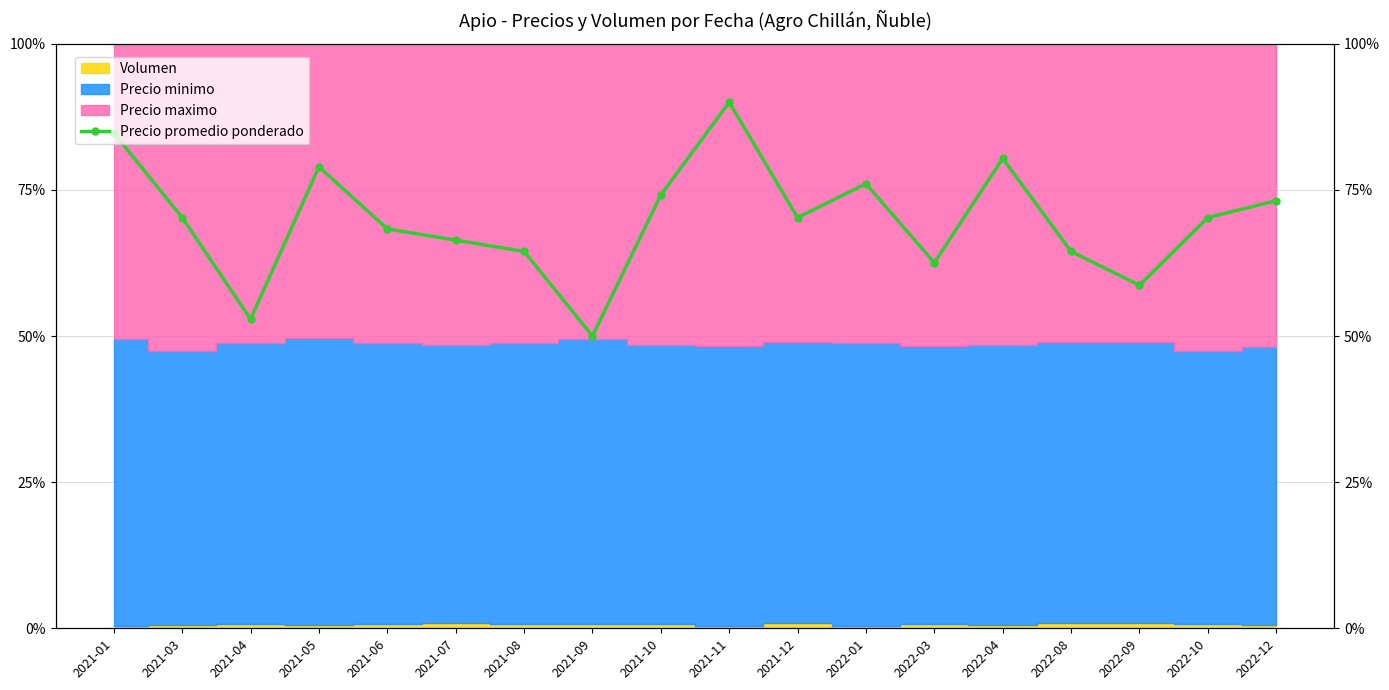

List the labels in order of value, largest first.

2021-11, 2021-01, 2022-04, 2021-05, 2022-01, 2021-10, 2022-12, 2021-03, 2021-12, 2022-10, 2021-06, 2021-07, 2021-08, 2022-08, 2022-03, 2022-09, 2021-04, 2021-09